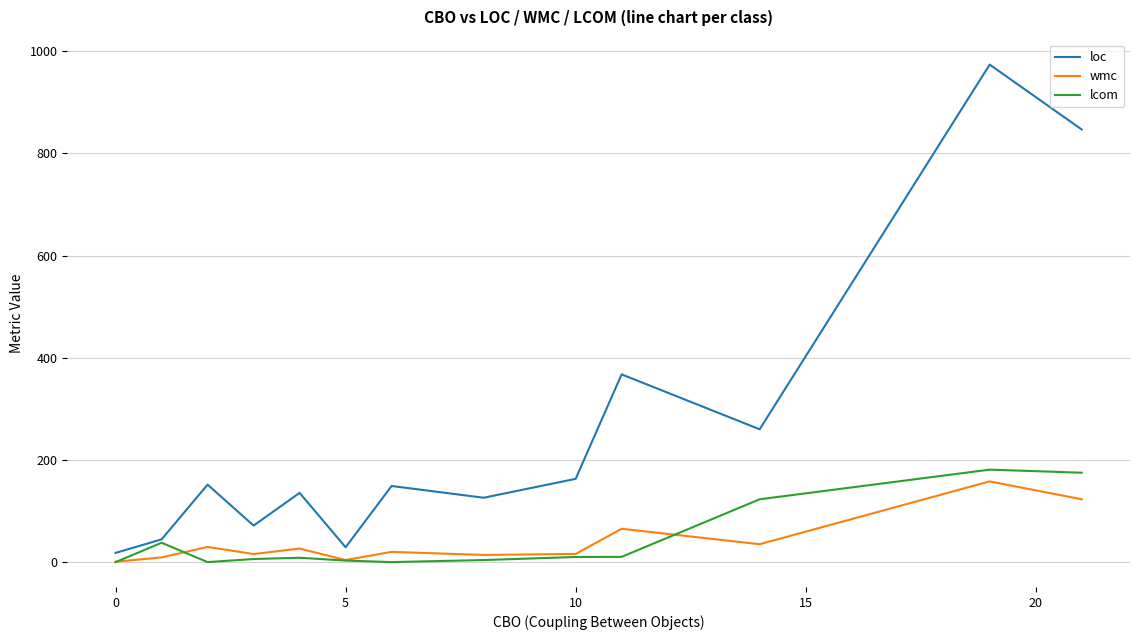

Which series has the widest spread of values?

loc